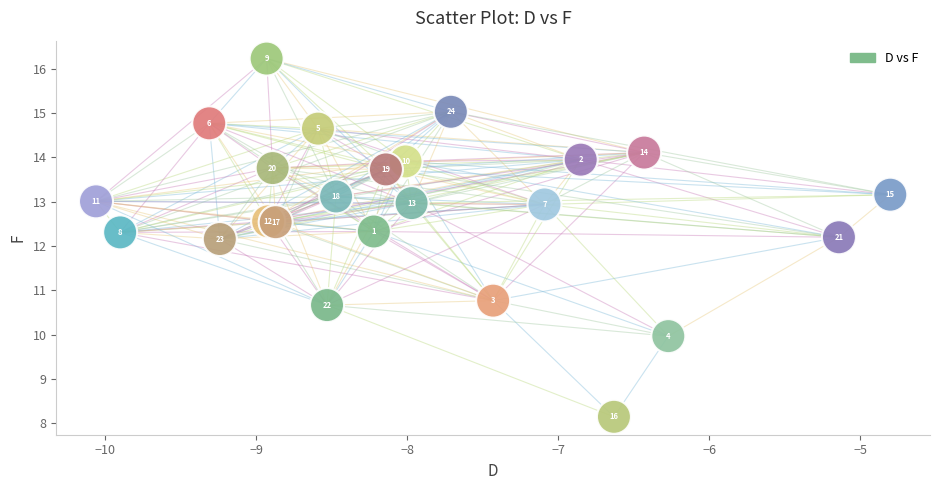

What Y value in the scatter plot is closest to 12?

12.2